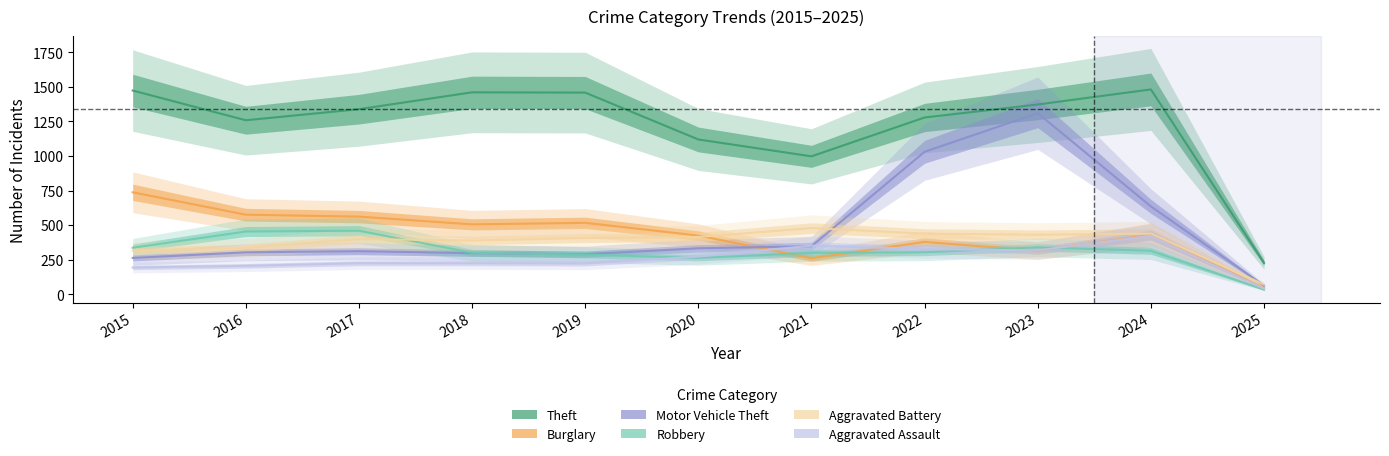

Between 2018 and 2024, which series saw the biggest shift?

Motor Vehicle Theft